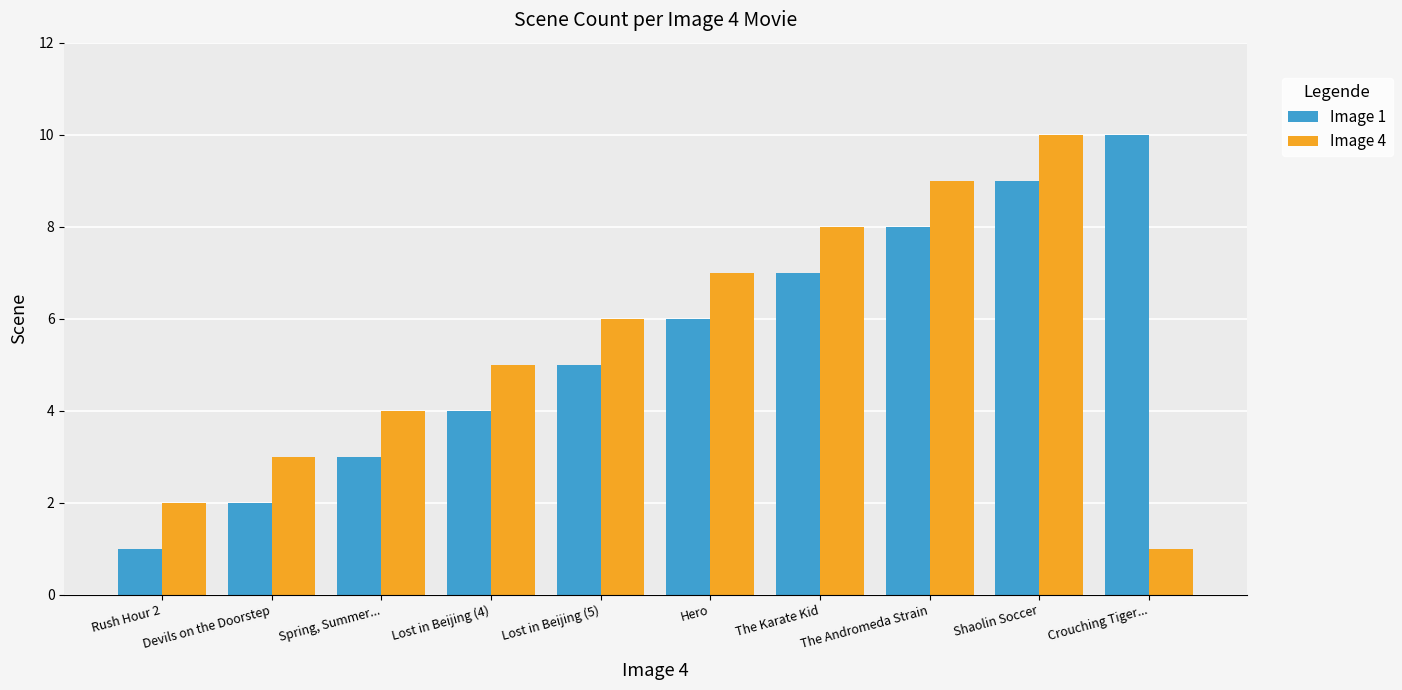

How many Image 4 values are between 3 and 8?

6